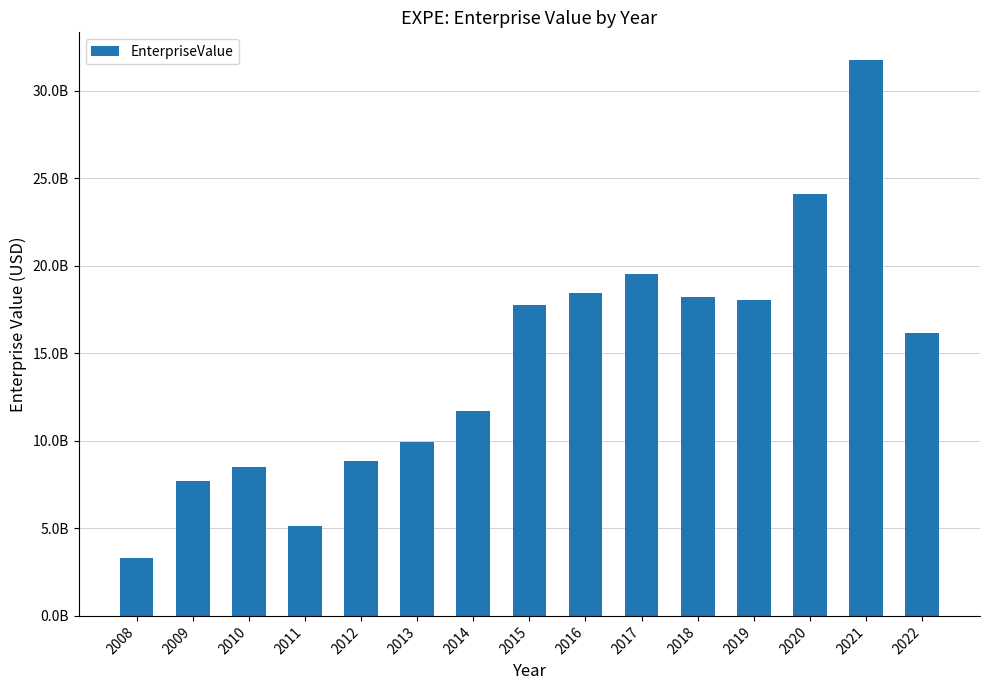

Are the bars horizontal?

No